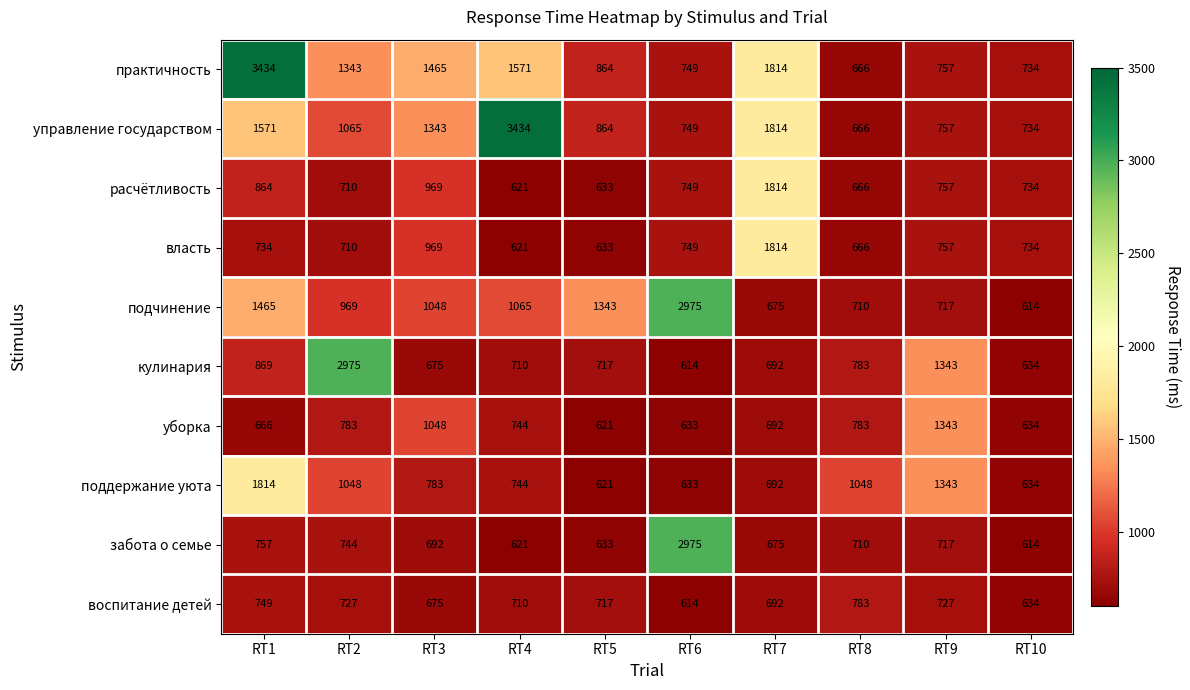

Which series has the largest total across all categories?

практичность